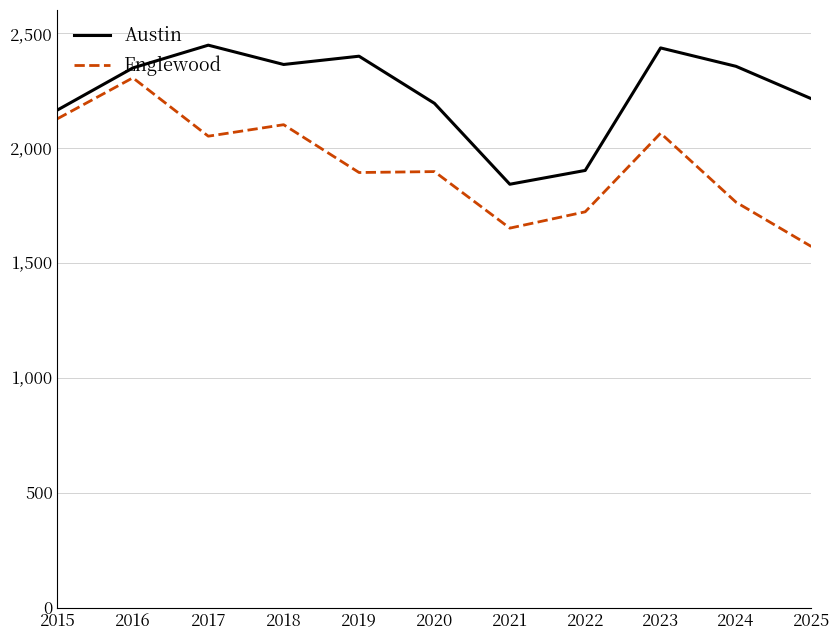

What is the difference between the second highest and minimum values in the Englewood series?

556